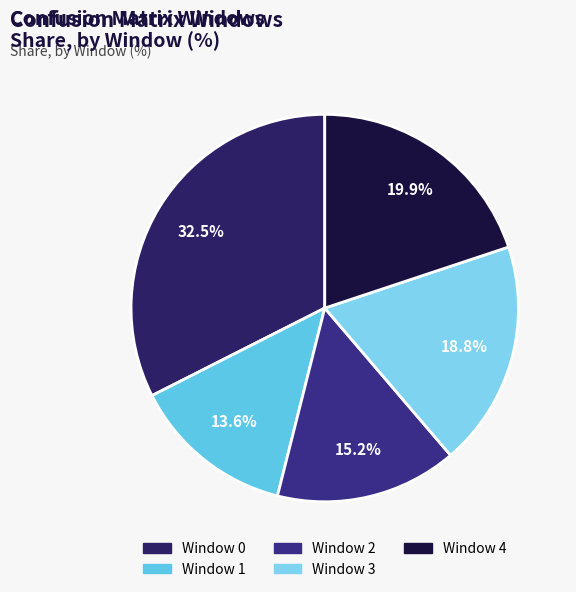

To the nearest percent, what is the difference between the Window 0 and Window 3 slice percentages?

14%